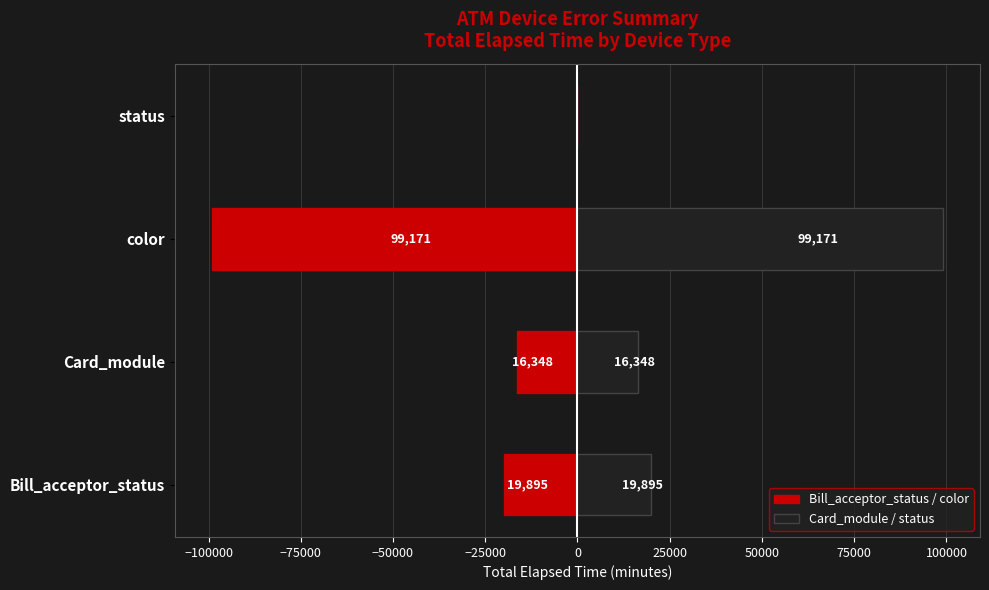

Reading right to left, extract all data points from this chart.

Bill_acceptor_status / color: 0	-99171	-16348	-19895
Card_module / status: 0	99171	16348	19895